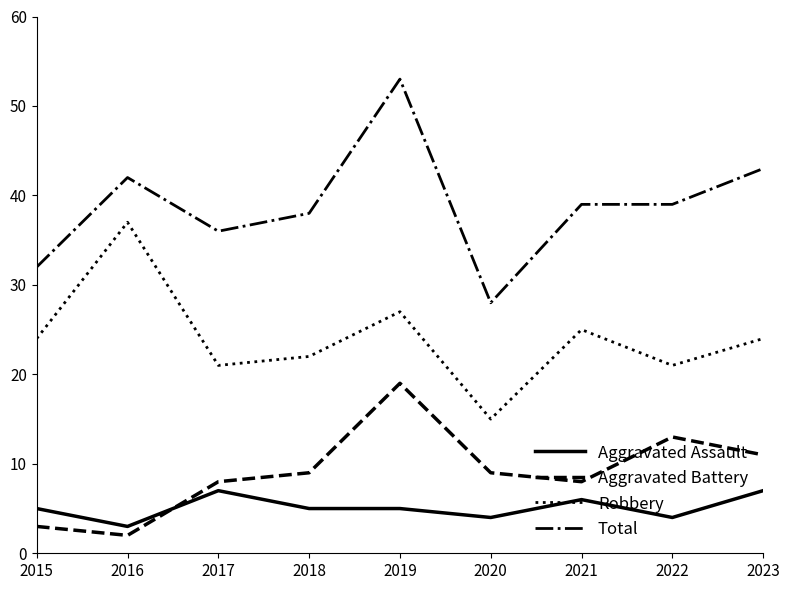

Which series has the largest range (max minus min)?

Total